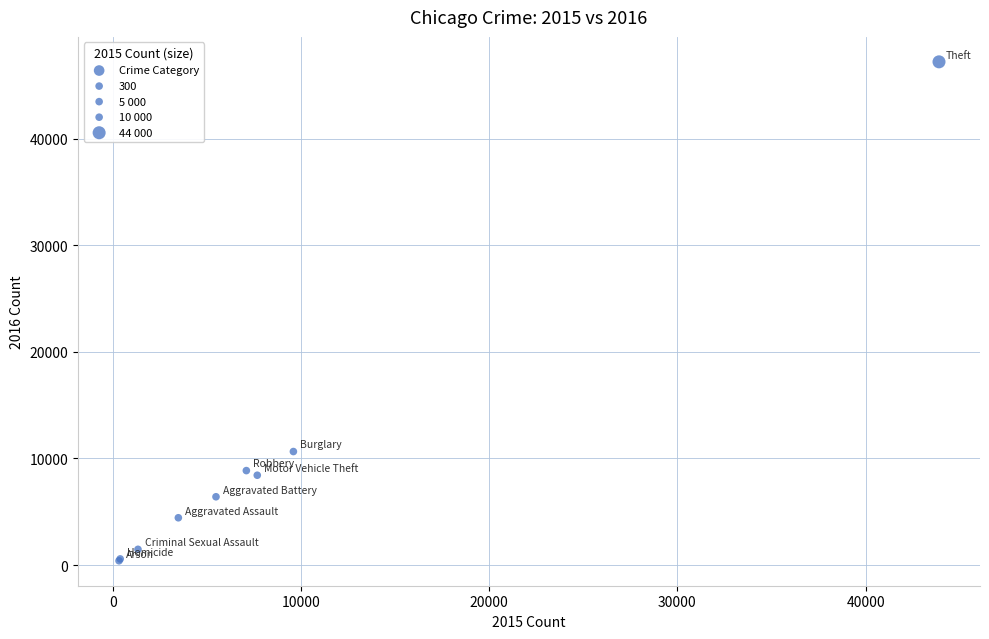

What Y value in the scatter plot is closest to 23796?

10647